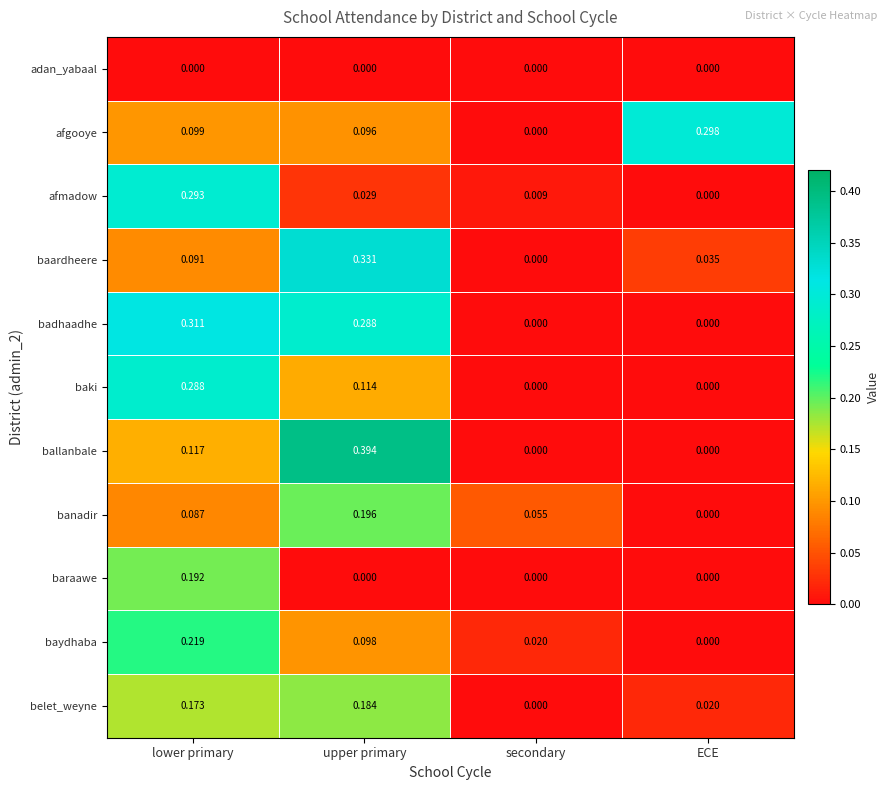

Which series has the largest range (max minus min)?

ballanbale